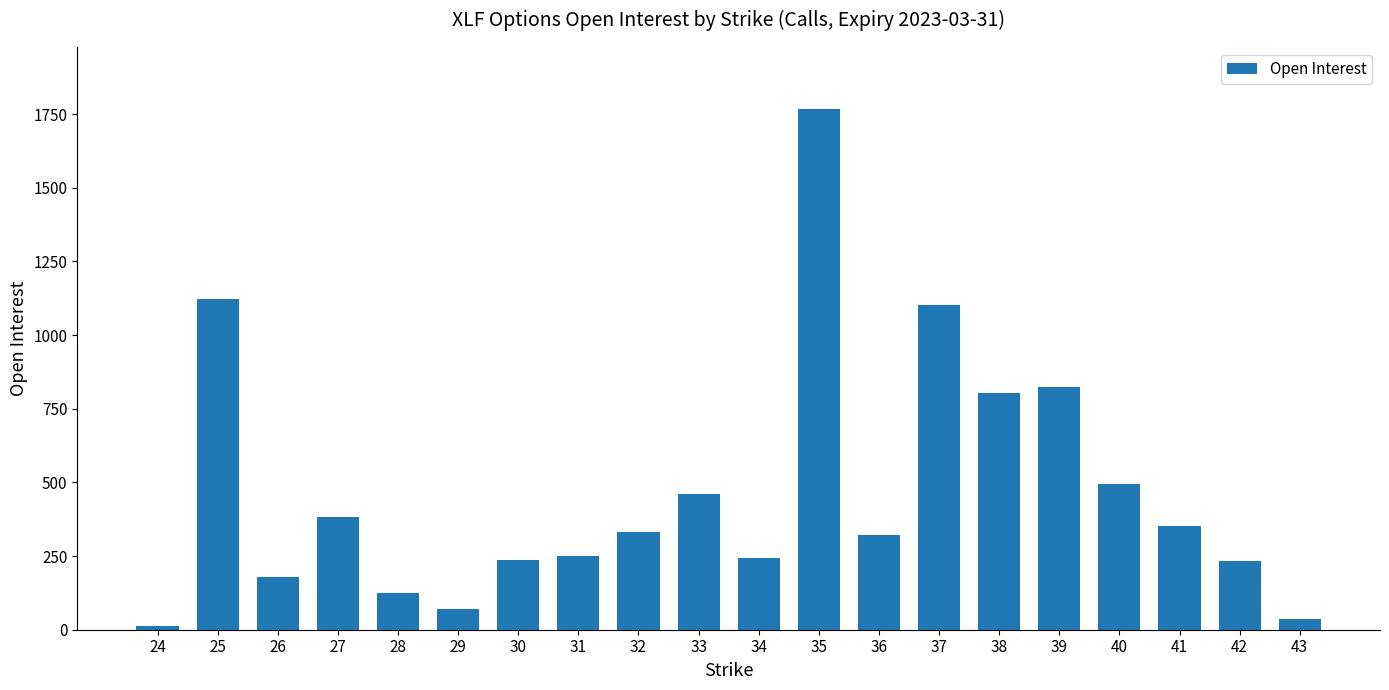

What is the ratio of the value at 34 to the value at 33?

0.5